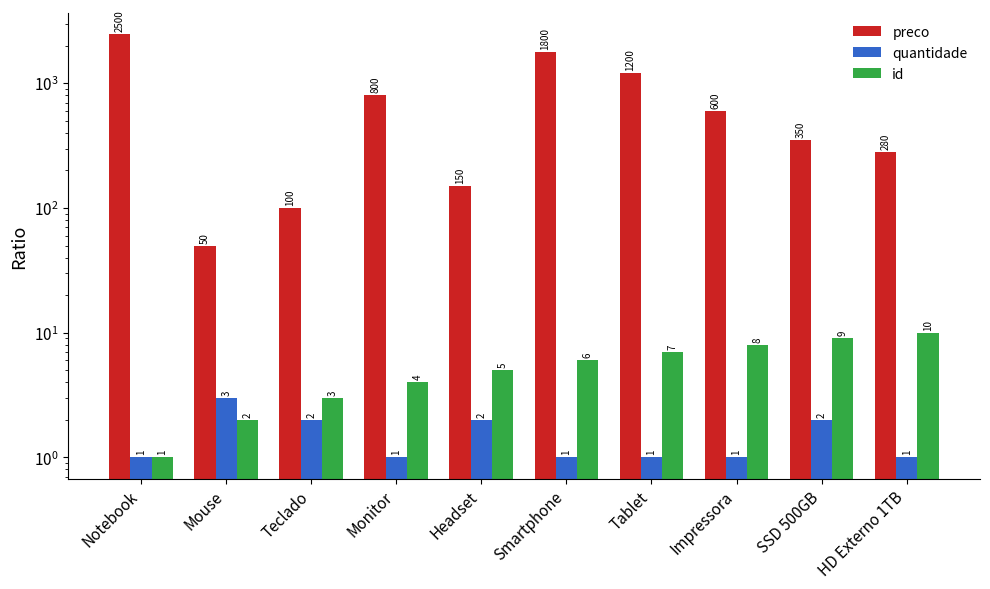

Reading right to left, list all the values displayed in this chart.

preco: HD Externo 1TB=280	SSD 500GB=350	Impressora=600	Tablet=1200	Smartphone=1800	Headset=150	Monitor=800	Teclado=100	Mouse=50	Notebook=2500
quantidade: HD Externo 1TB=1	SSD 500GB=2	Impressora=1	Tablet=1	Smartphone=1	Headset=2	Monitor=1	Teclado=2	Mouse=3	Notebook=1
id: HD Externo 1TB=10	SSD 500GB=9	Impressora=8	Tablet=7	Smartphone=6	Headset=5	Monitor=4	Teclado=3	Mouse=2	Notebook=1